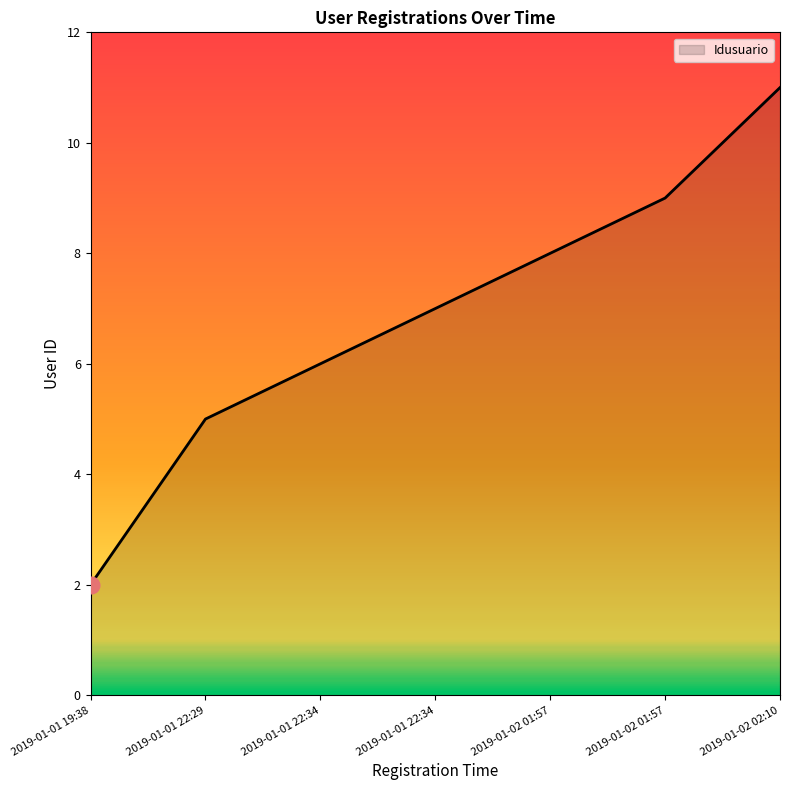

Is it true that the value at 2019-01-02 01:57 is 9?

True